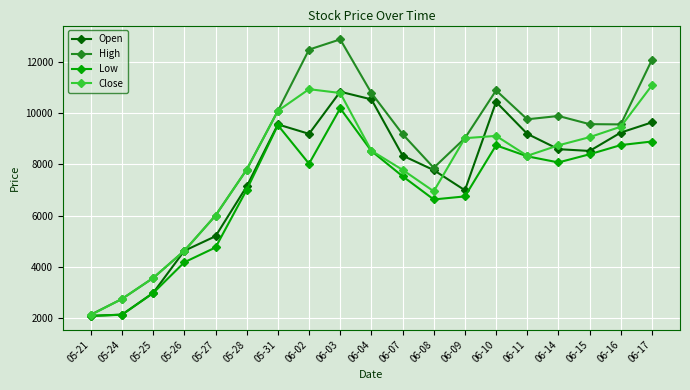

Rank the series at 06-15 from lowest to highest value.

Low, Open, Close, High